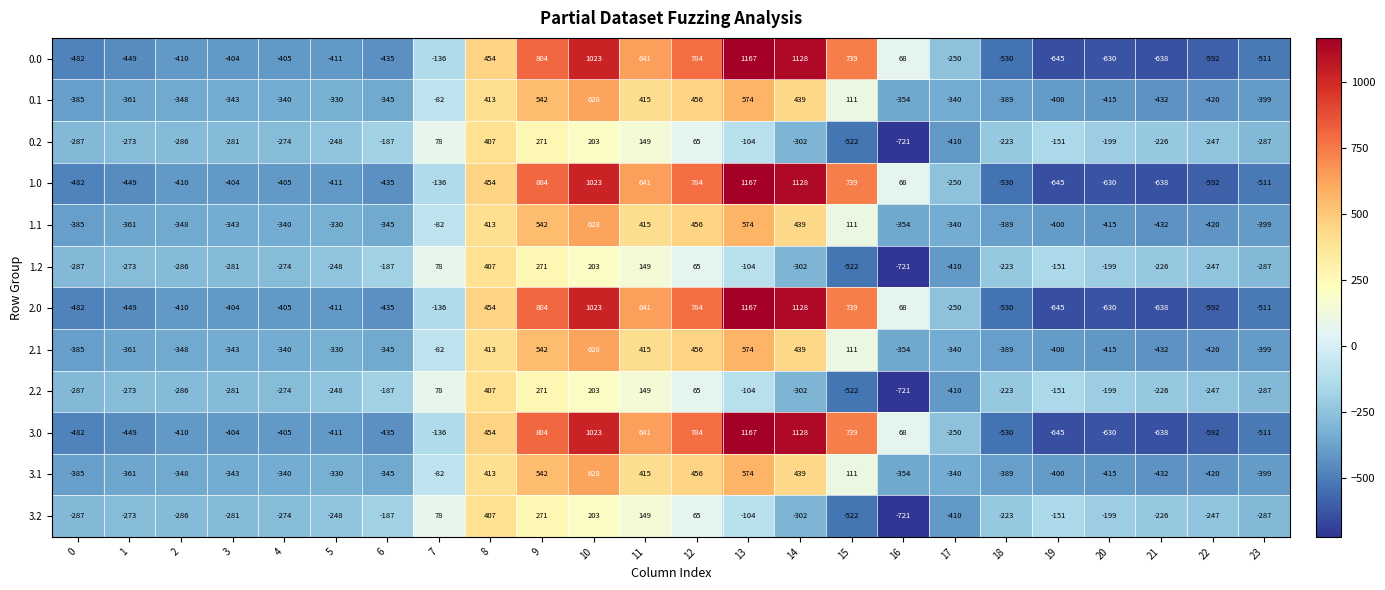

How many negative values does the 2.1 series have?

16